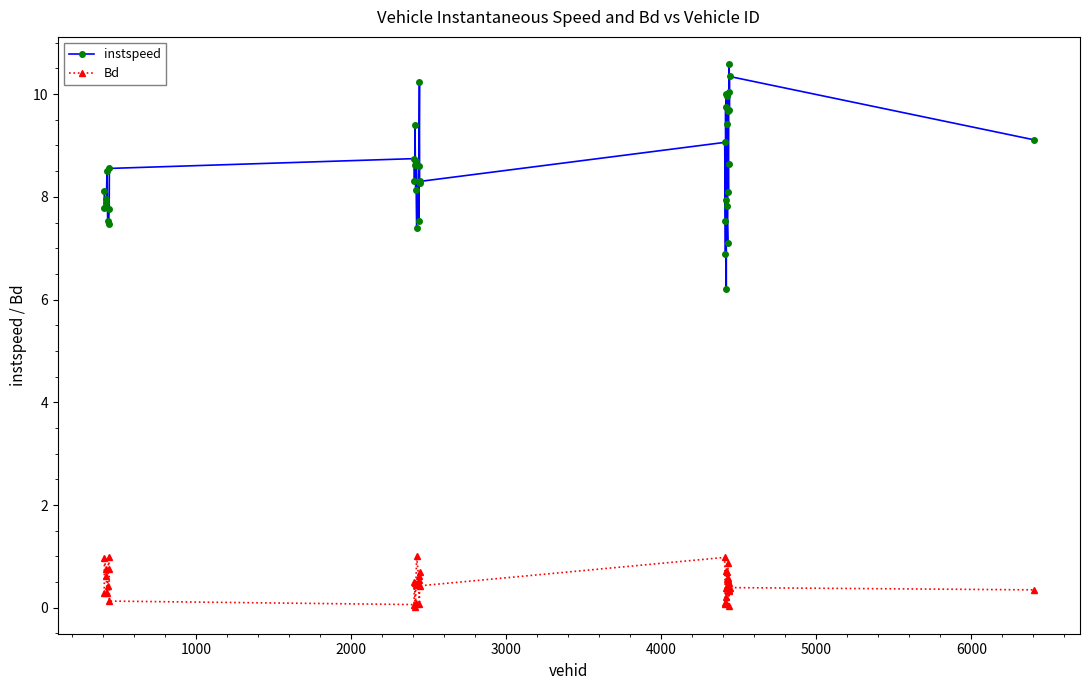

List the series in order of their overall mean, lowest first.

Bd, instspeed